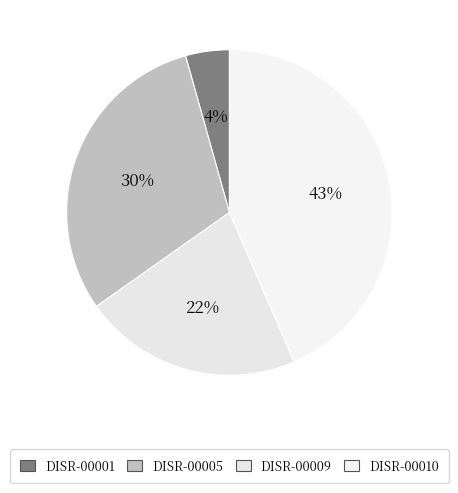

How many segments does this pie chart have?

4